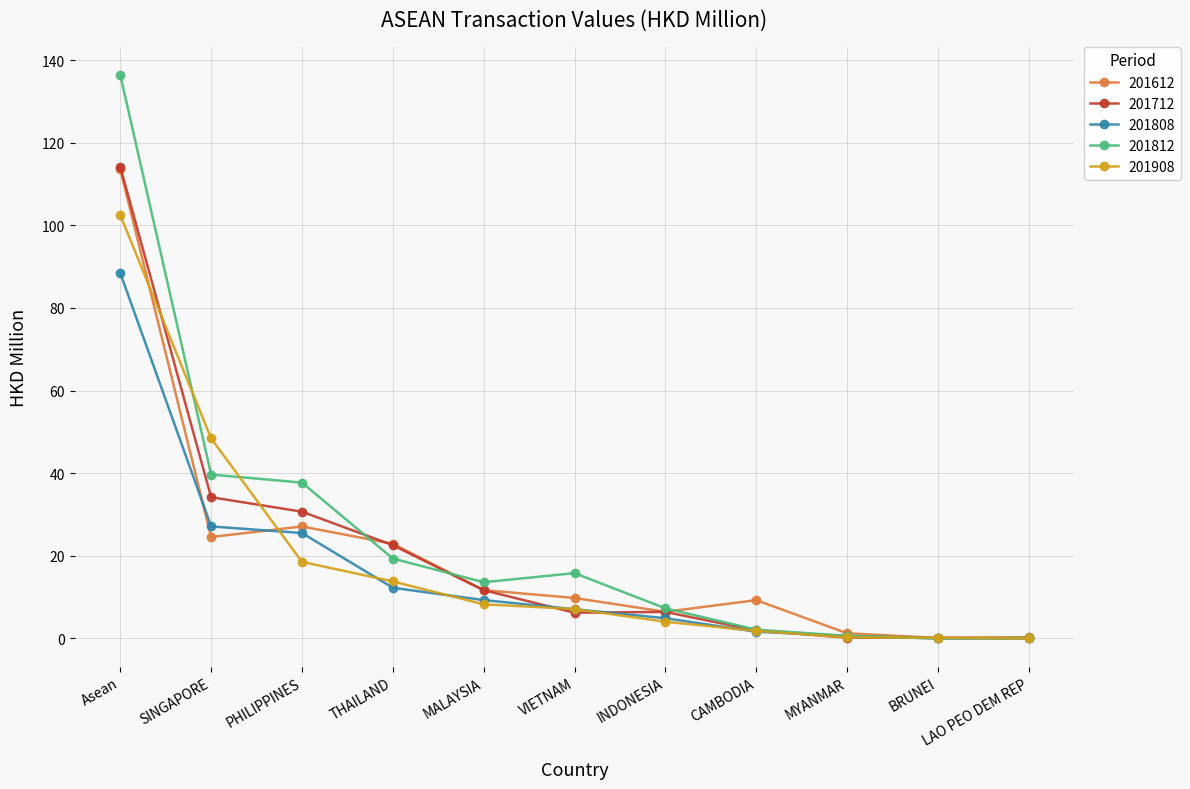

What is the value of the 201908 point at the 8th from the left?

1.8